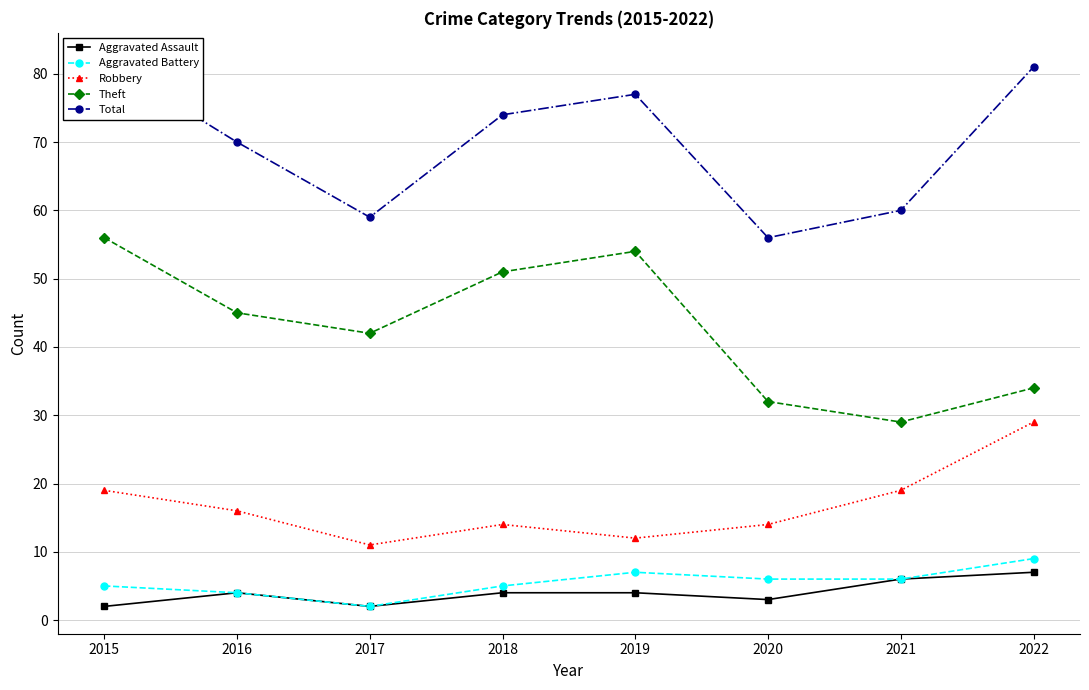

True or false: Total and Aggravated Assault intersect in this chart.

False